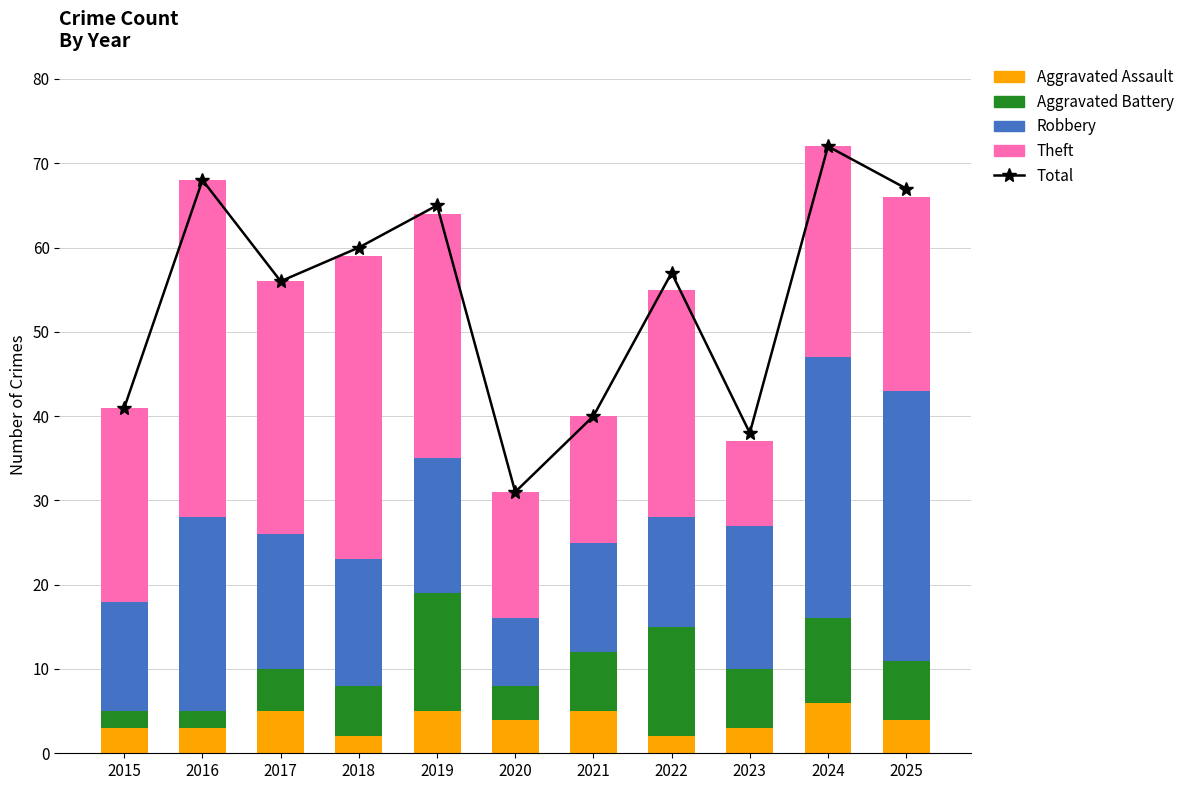

What is the maximum value shown in the chart?

72